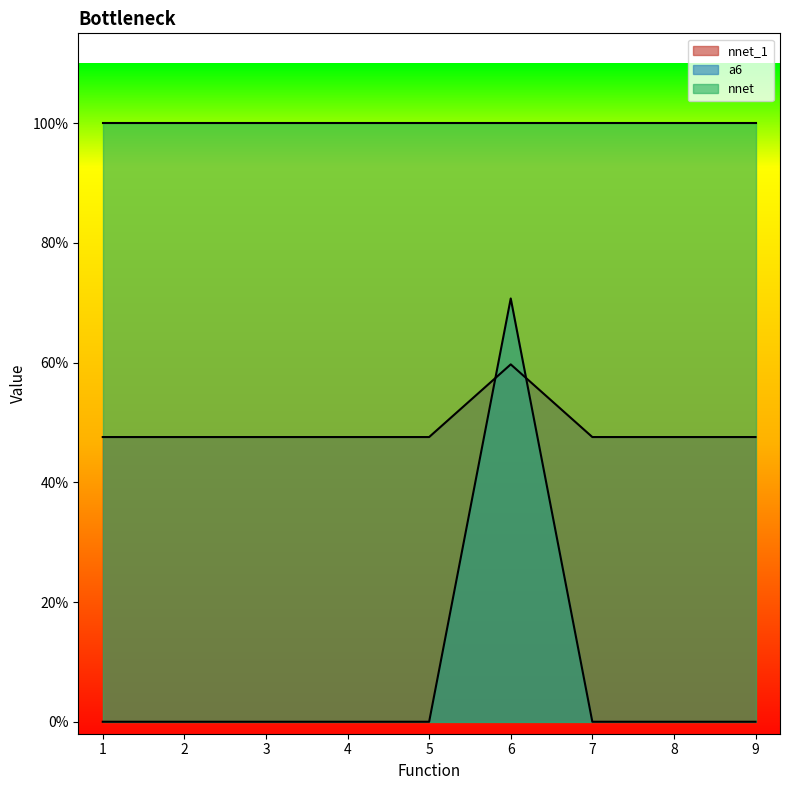

What is the approximate value of a6 at 9?

0.5